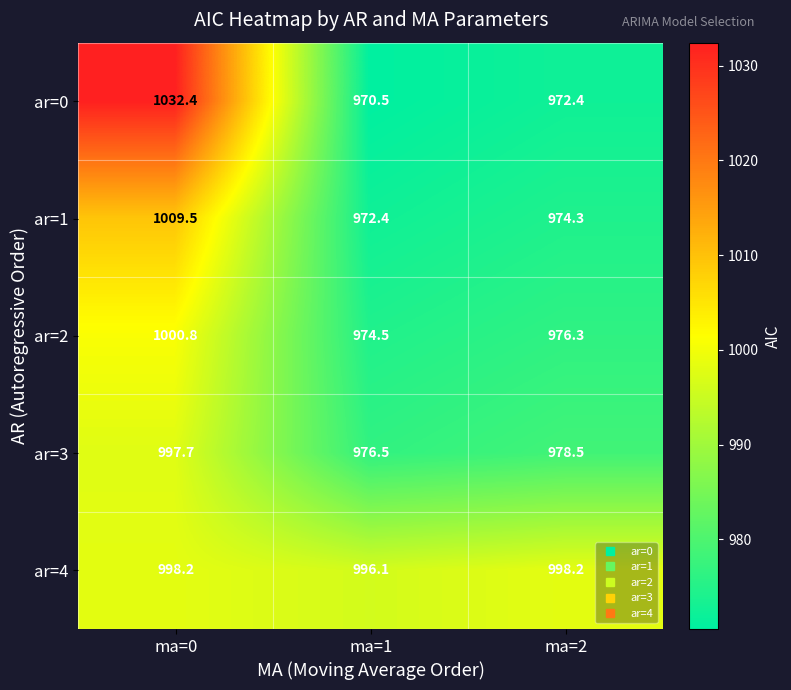

At how many categories does at least one series exceed 991?

3